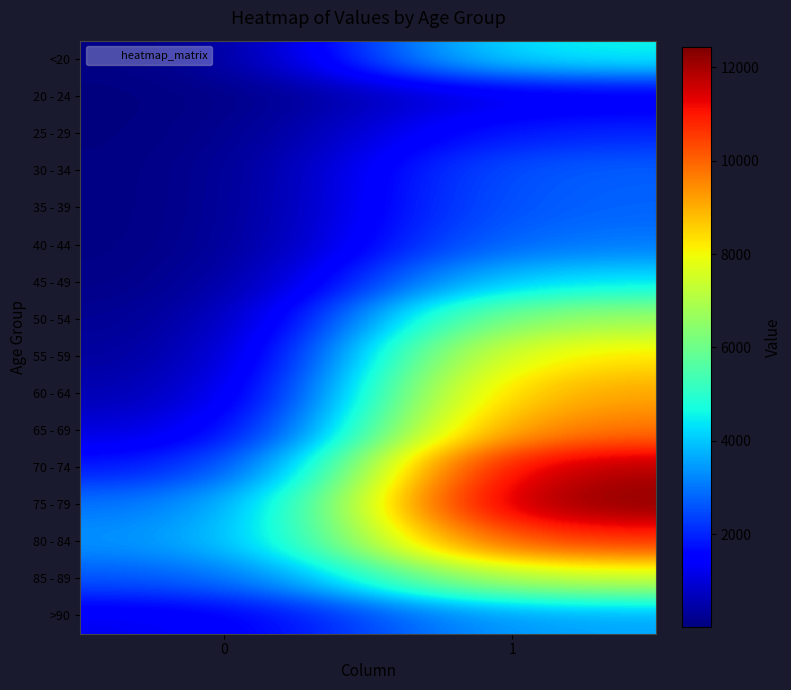

What is the spread (max minus min) of values at 0?

3270